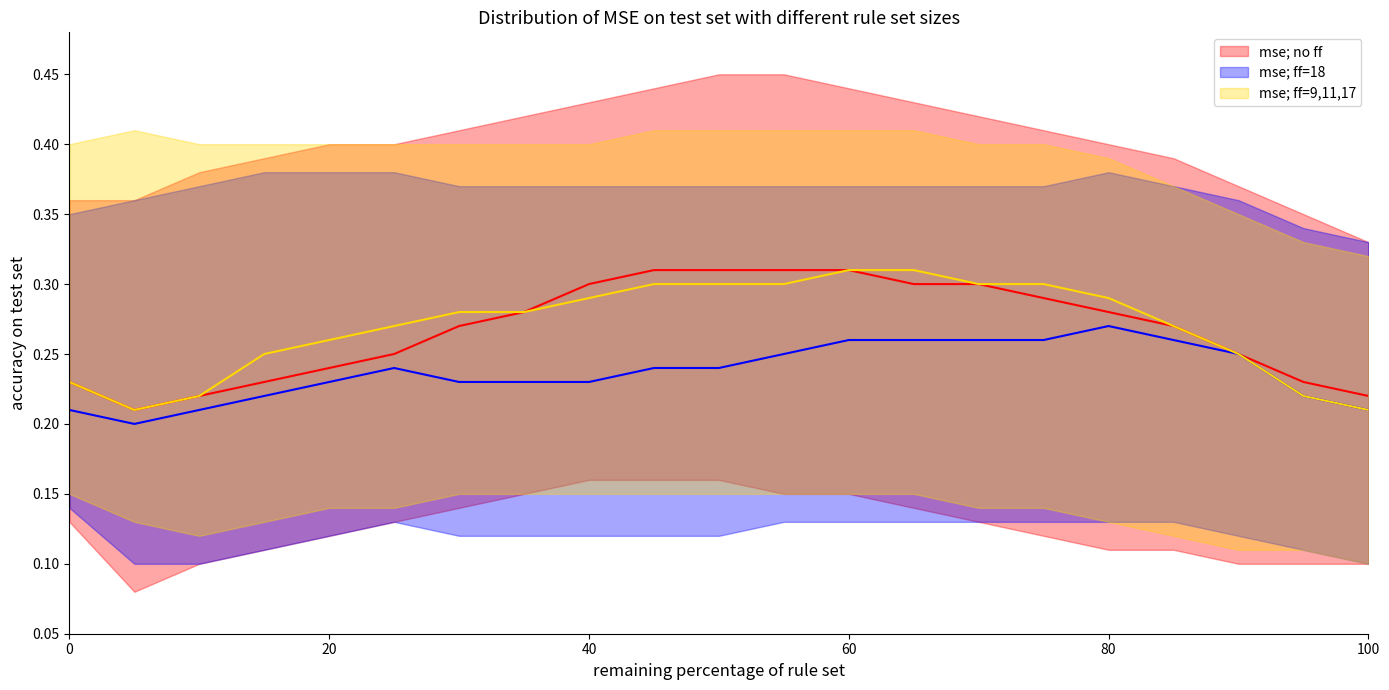

How many series are shown in this chart?

3